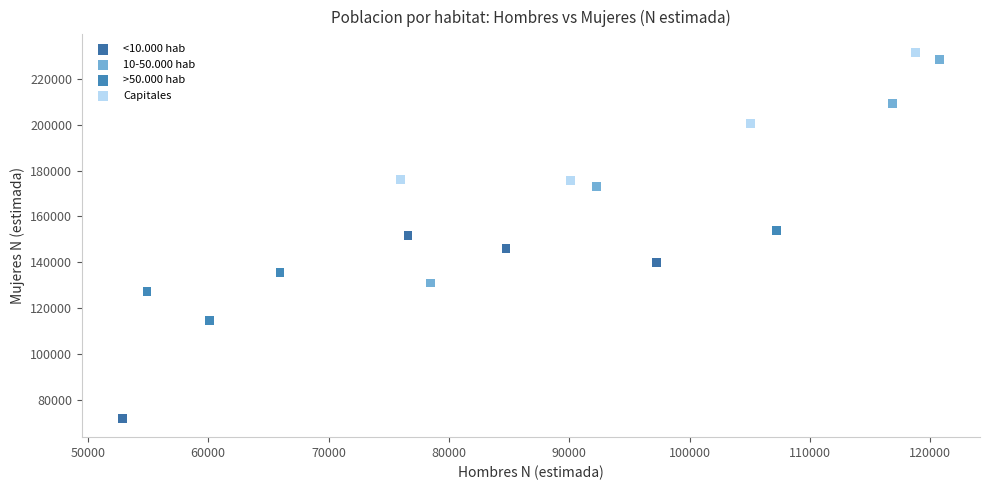

Which series reaches the maximum Y coordinate?

Capitales